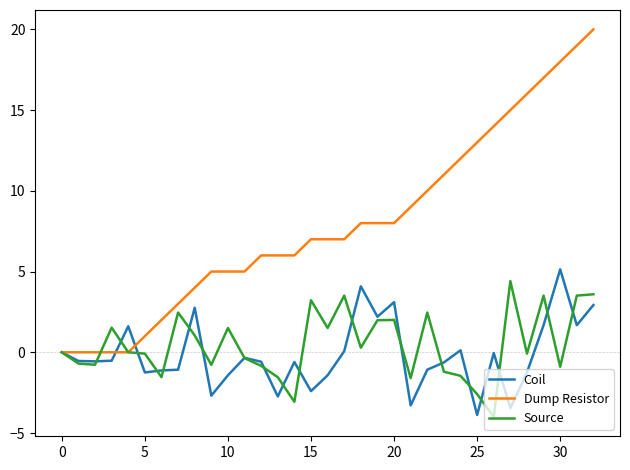

What is the minimum value shown in the chart?

-4.0